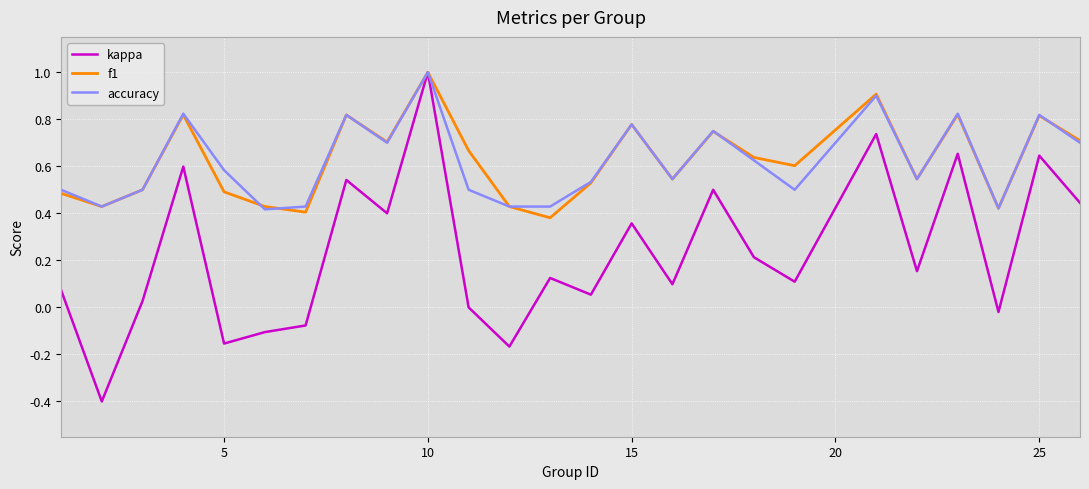

What is the maximum value for f1?

1.0